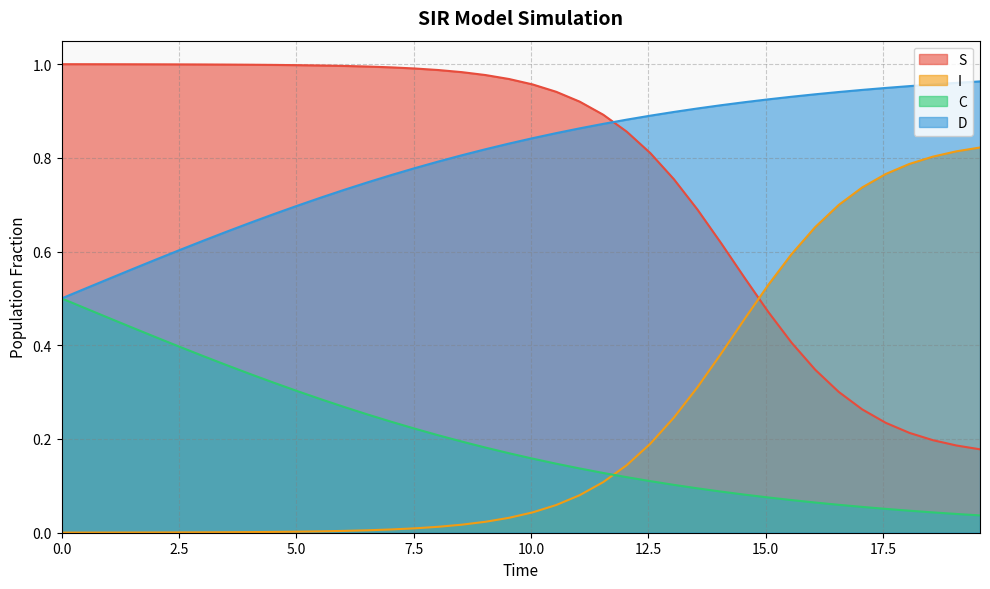

Which series has the largest total across all categories?

D